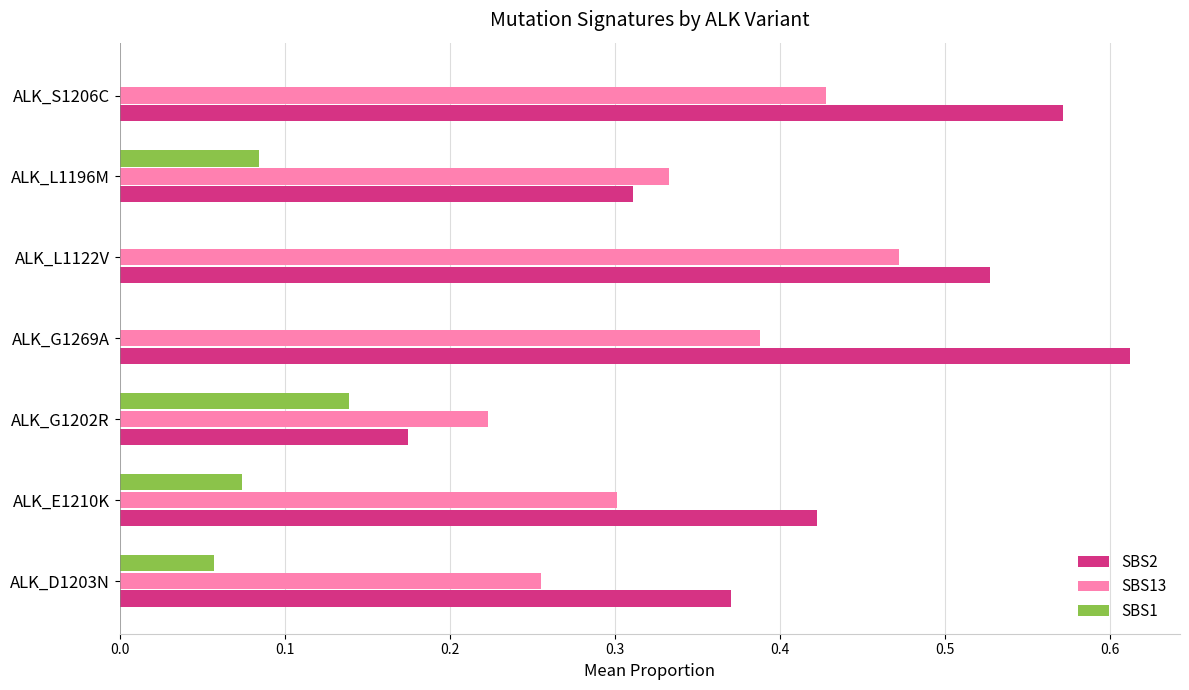

The value of SBS13 at ALK_S1206C is 0.1. True or false?

False